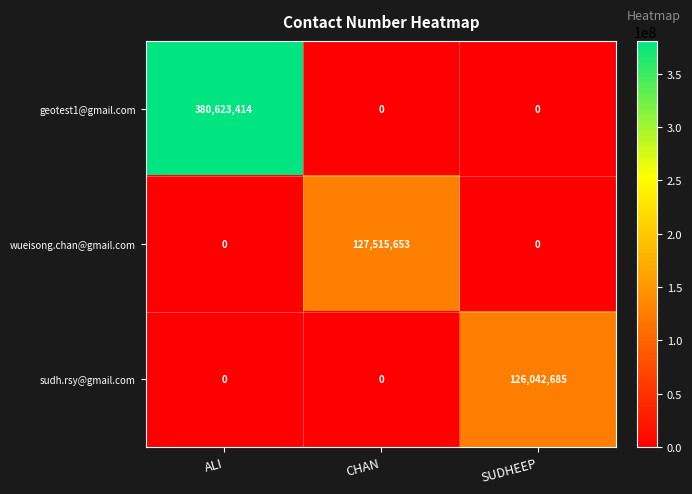

The value of wueisong.chan@gmail.com at ALI is 56679231. True or false?

False